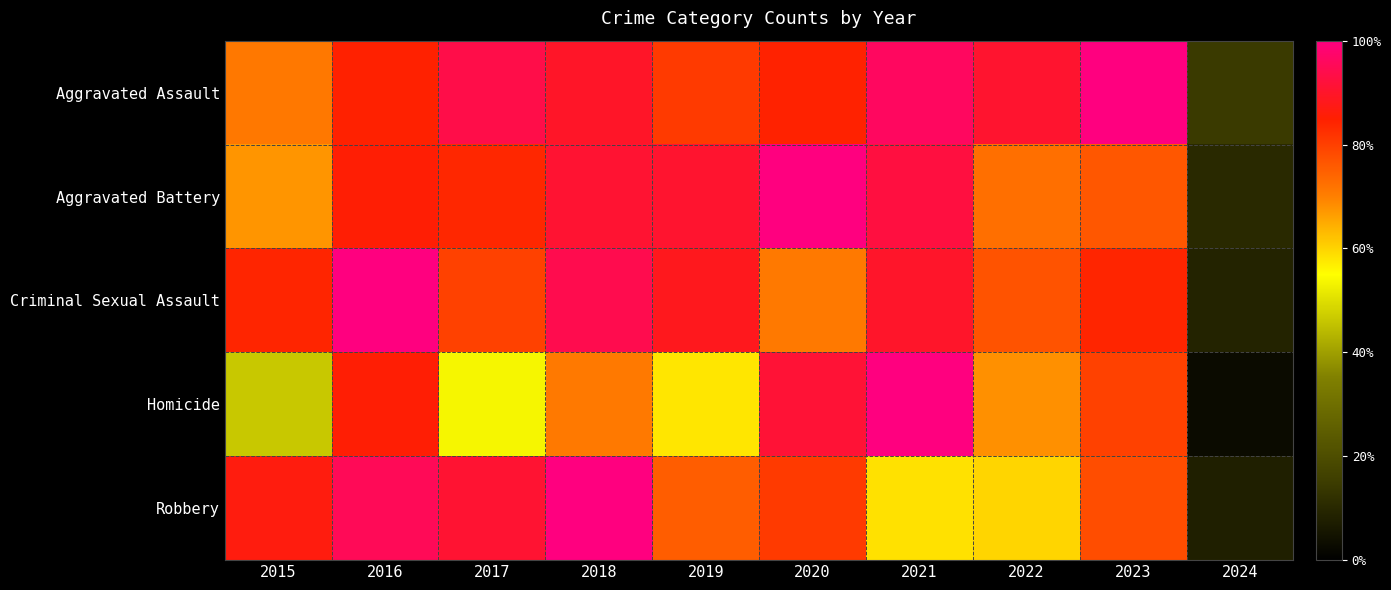

How many distinct data groups are displayed?

5